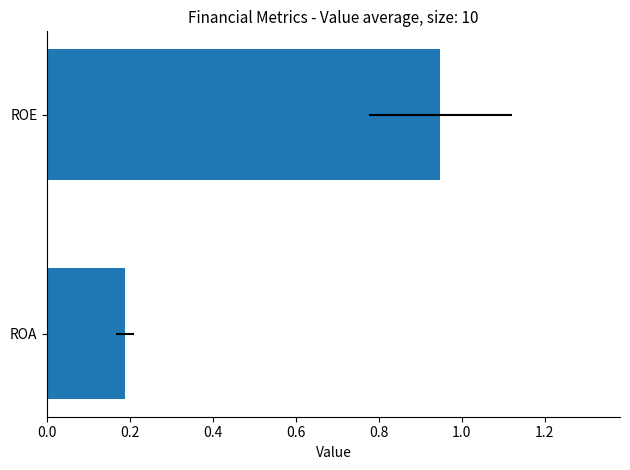

What is the value of the 2nd bar from the left?

0.2